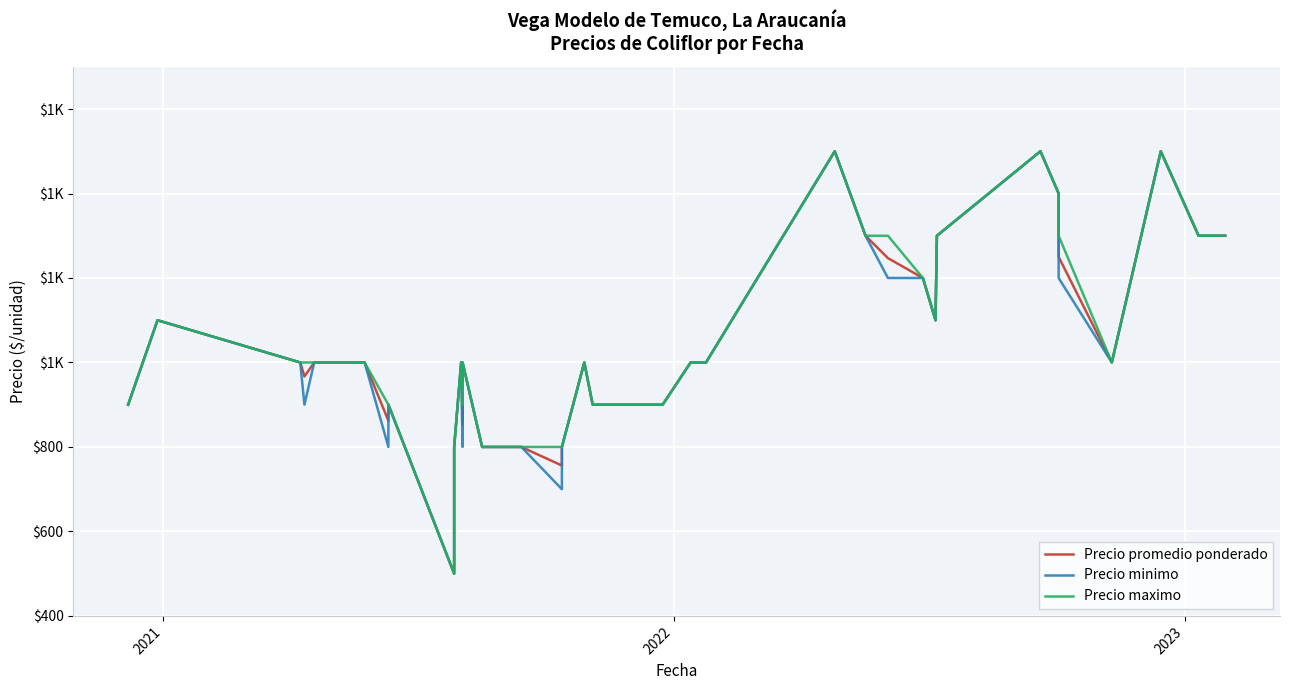

Reading right to left, transcribe all the data shown in this chart.

Precio promedio ponderado: 1300	1300	1500	1000	1250	1344	1400	1500	1300	1100	1200	1247	1300	1500	1000	1000	1000	900	900	900	1000	1000	800	756	800	800	1000	853	1000	800	500	900	862	1000	1000	1000	967	1000	1100	900
Precio minimo: 1300	1300	1500	1000	1200	1300	1400	1500	1300	1100	1200	1200	1300	1500	1000	1000	1000	900	900	900	1000	1000	800	700	800	800	1000	800	1000	800	500	900	800	1000	1000	1000	900	1000	1100	900
Precio maximo: 1300	1300	1500	1000	1300	1400	1400	1500	1300	1100	1200	1300	1300	1500	1000	1000	1000	900	900	900	1000	1000	800	800	800	800	1000	900	1000	800	500	900	900	1000	1000	1000	1000	1000	1100	900